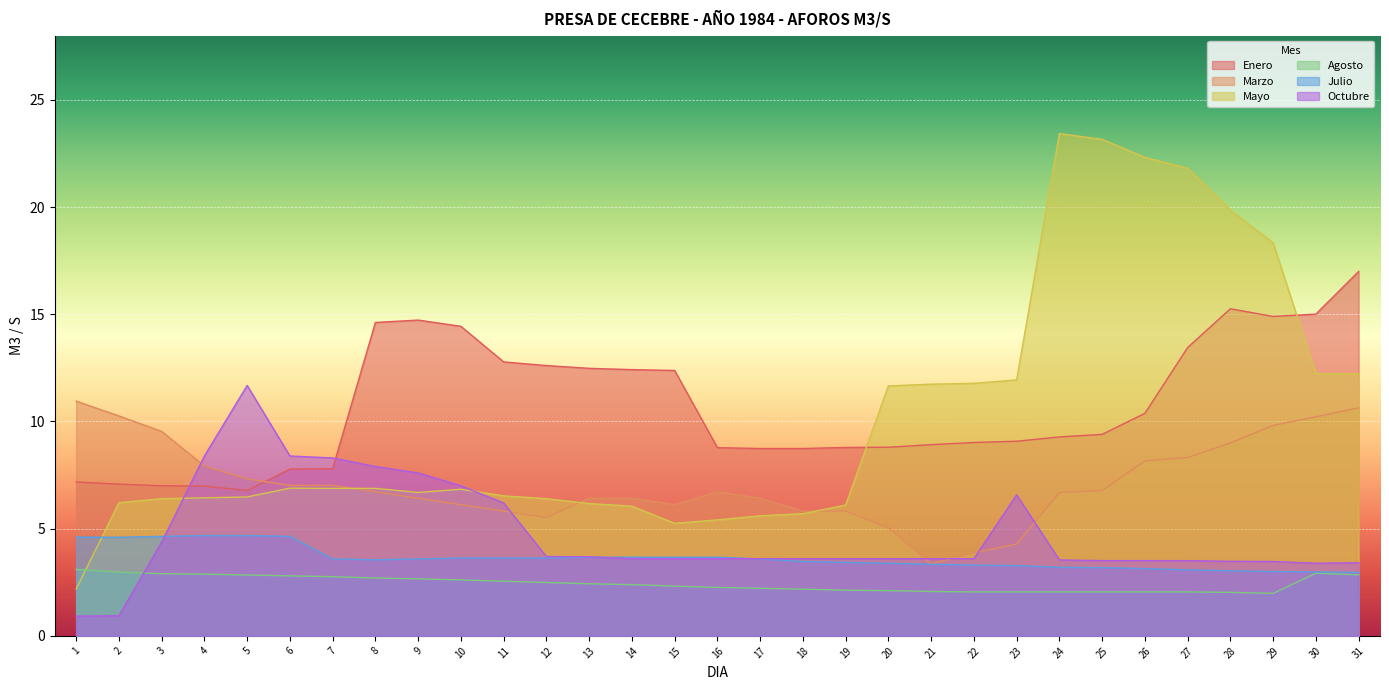

What is the value of the Agosto point at the 17th from the left?

2.2